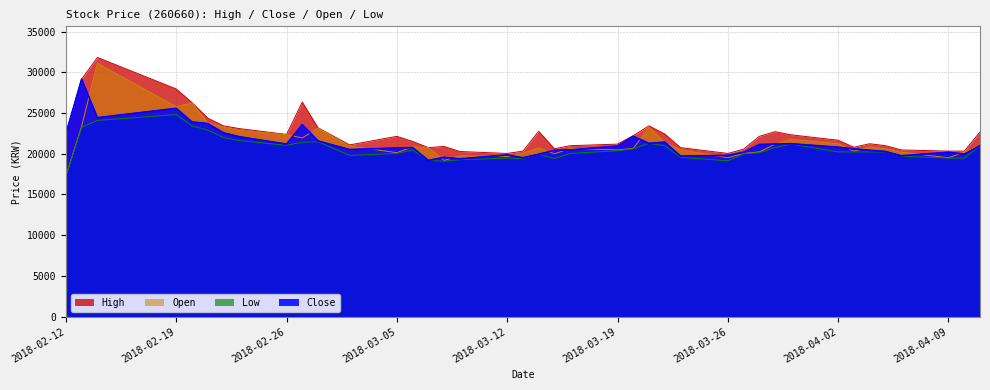

Which has a higher value, 2018-02-12 or 2018-03-12?

2018-02-12